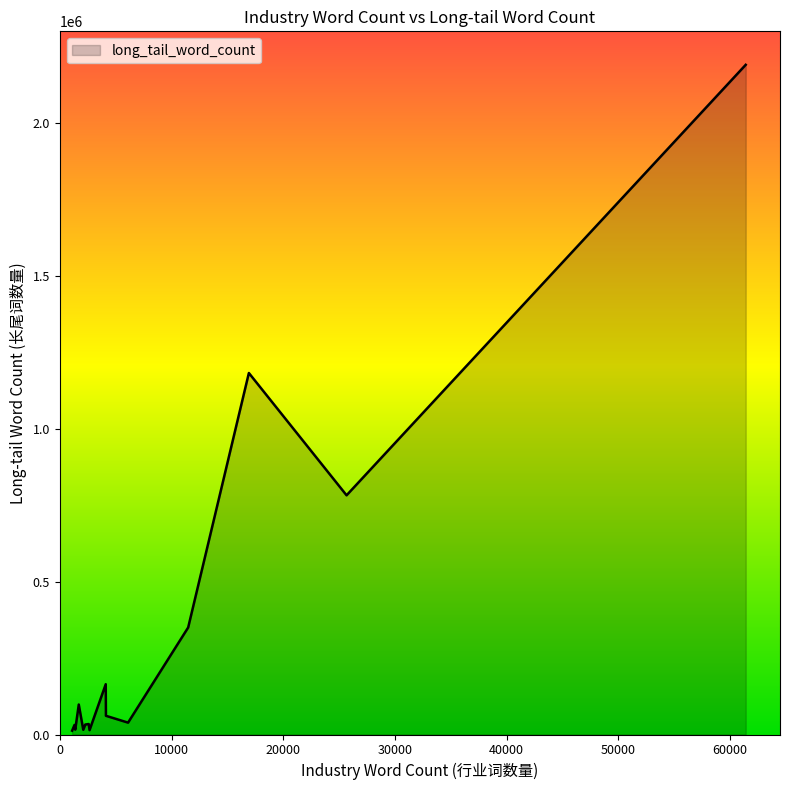

True or false: there are more than 1 points higher than both neighbors.

True